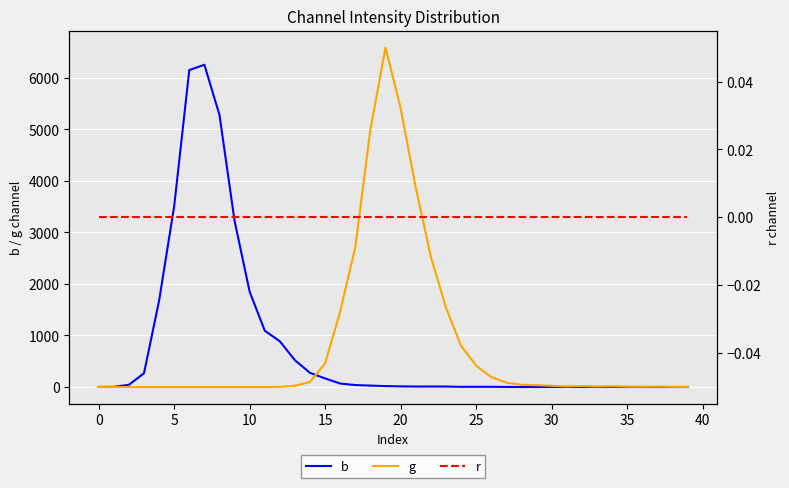

How many positive values does the g series have?

28